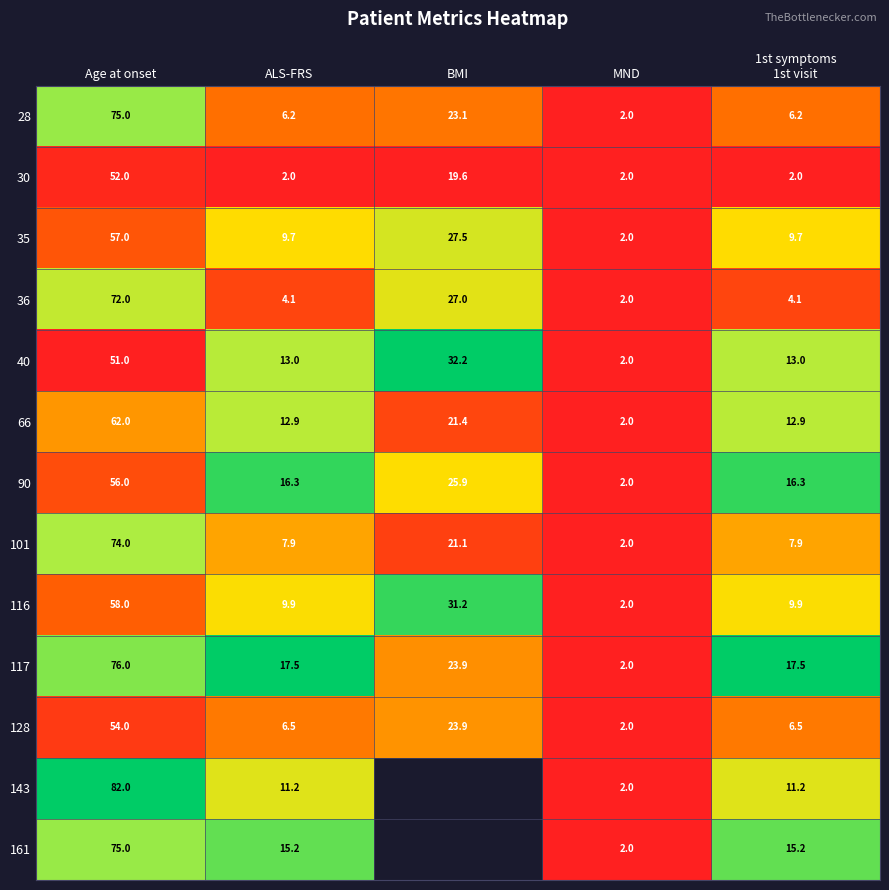

Where is 30 nearest to the value 27?

BMI